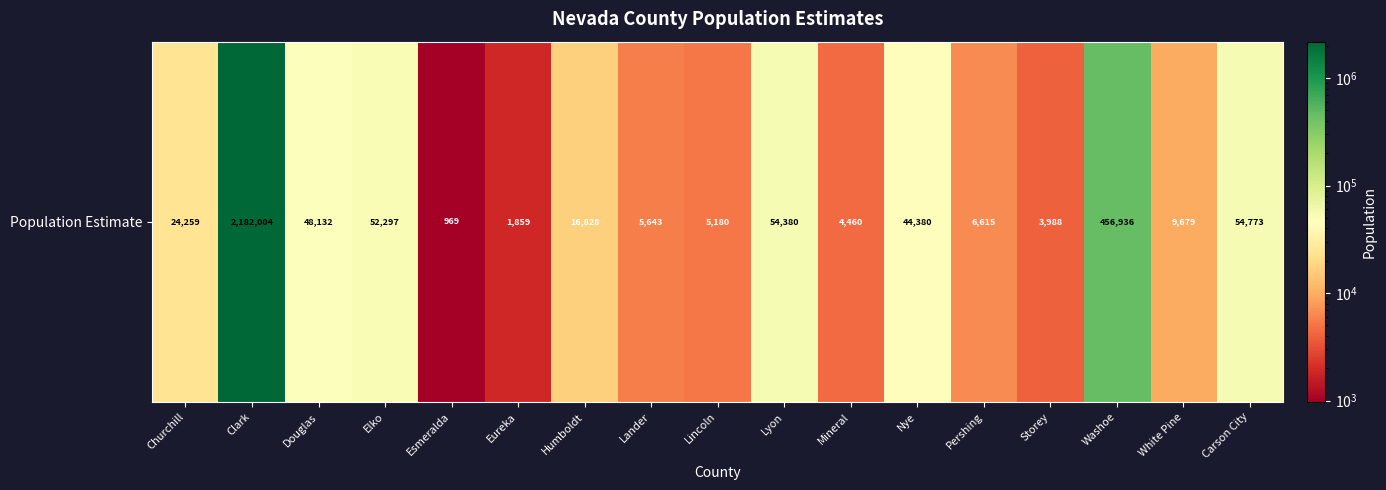

Reading right to left, transcribe all the data shown in this chart.

54773	9679	456936	3988	6615	44380	4460	54380	5180	5643	16828	1859	969	52297	48132	2182004	24259